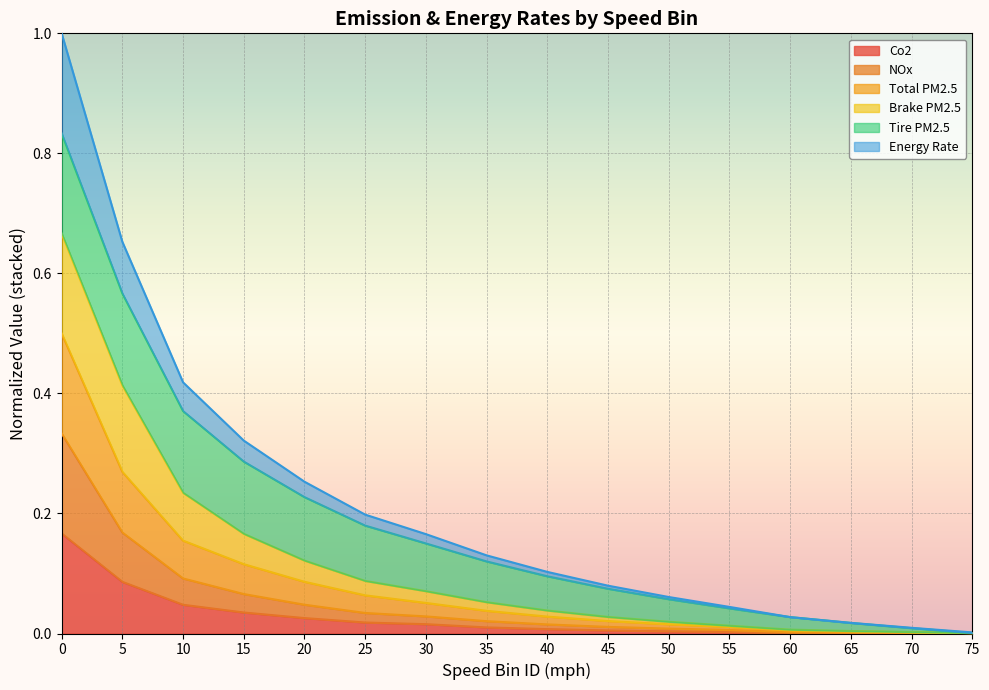

Rank the categories by Brake_PM2.5 value from highest to lowest.

0, 5, 10, 15, 20, 25, 30, 35, 40, 45, 50, 55, 60, 65, 70, 75